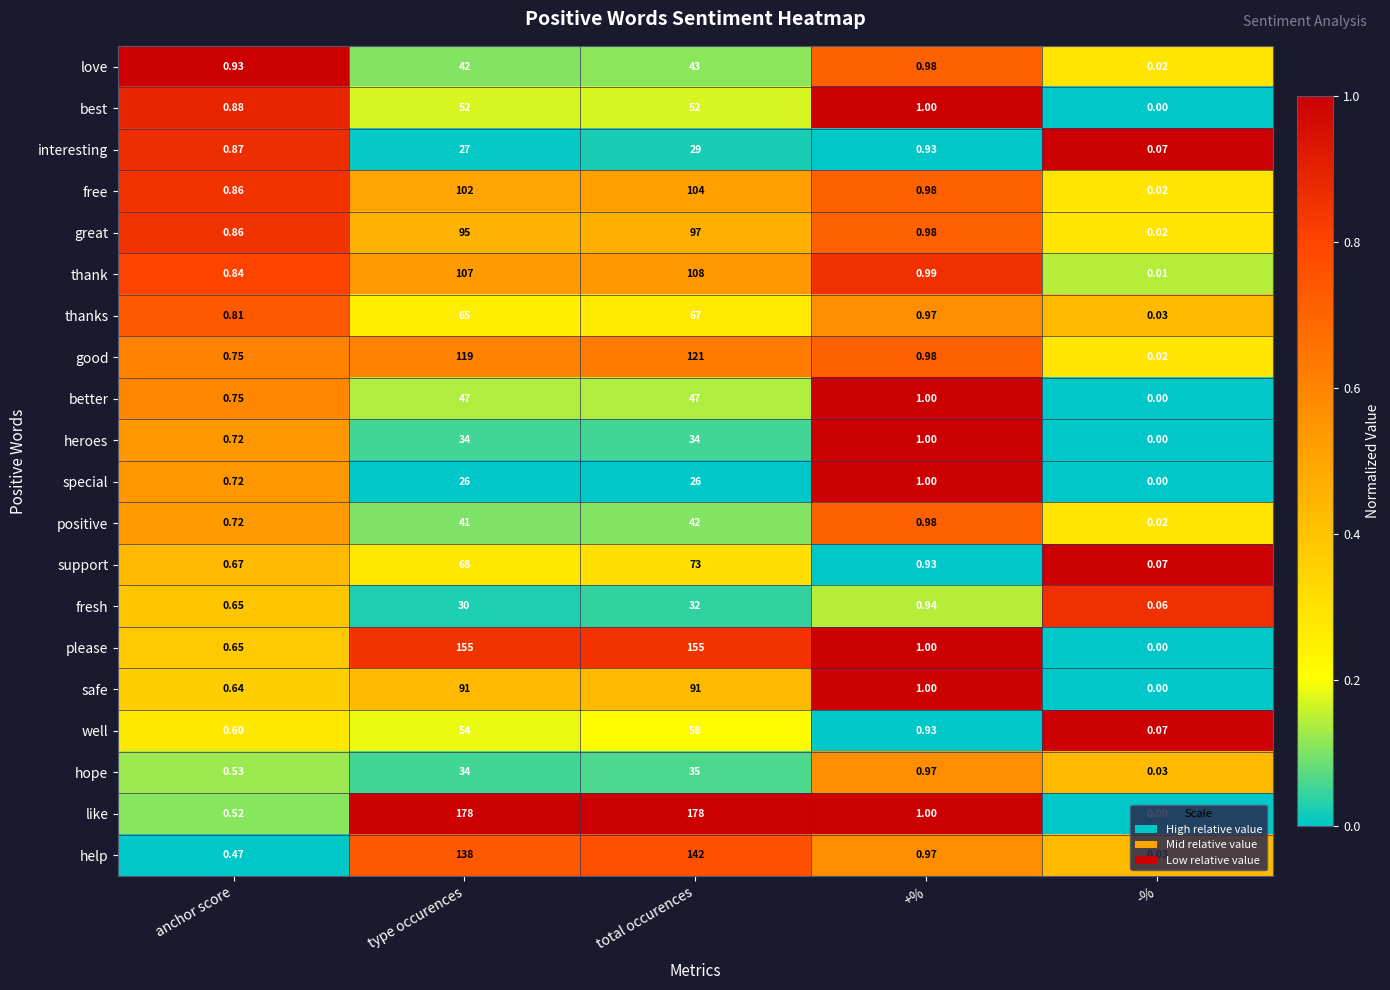

Between anchor score and -%, which series saw the biggest shift?

love